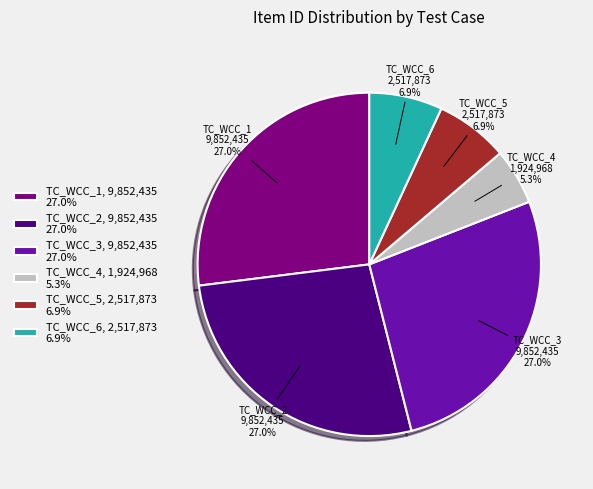

How many segments does this pie chart have?

6